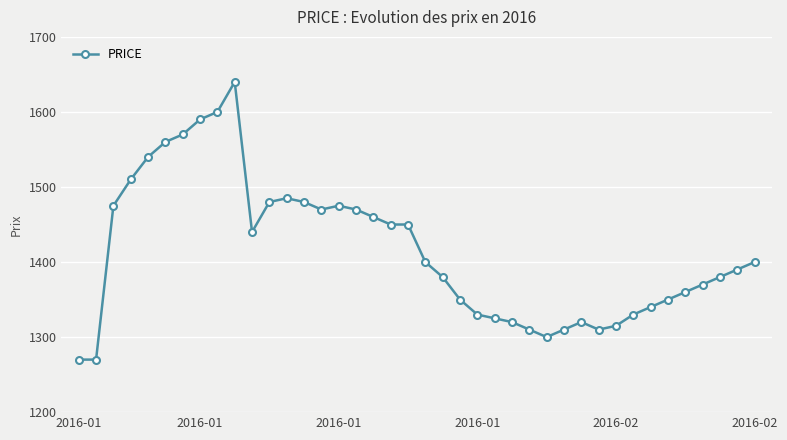

What is the maximum value shown in the chart?

1640